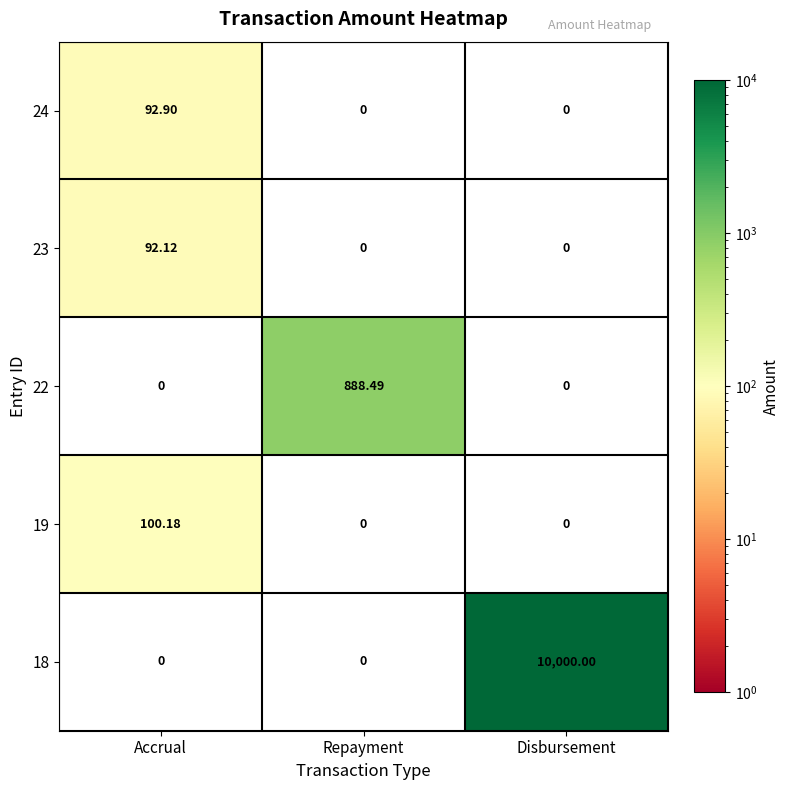

Is the value of 18 at Disbursement greater than the value of 19 at Disbursement?

Yes